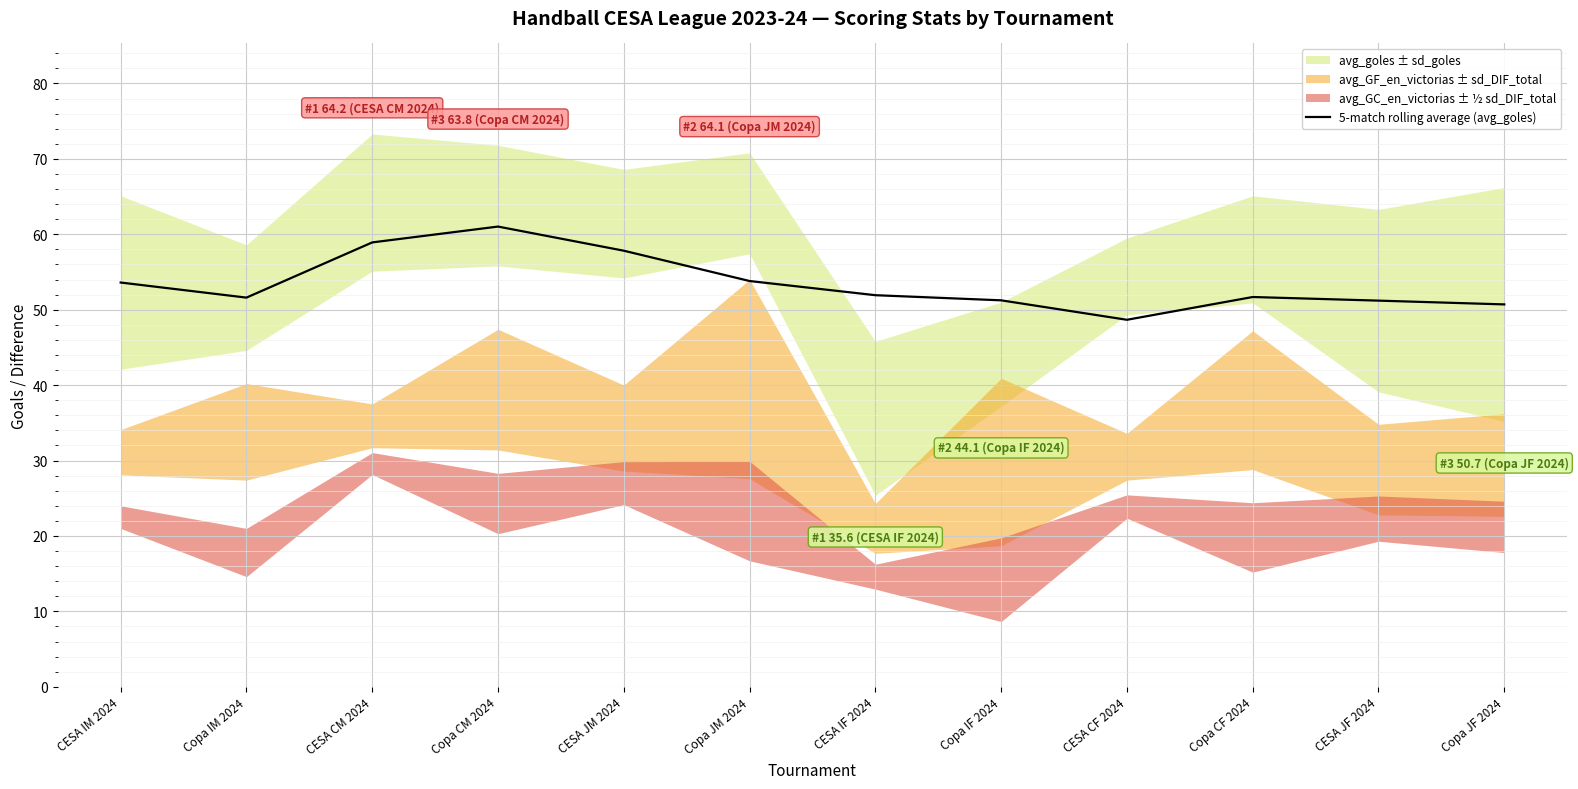

What is the value of the 3rd point from the left?

58.9